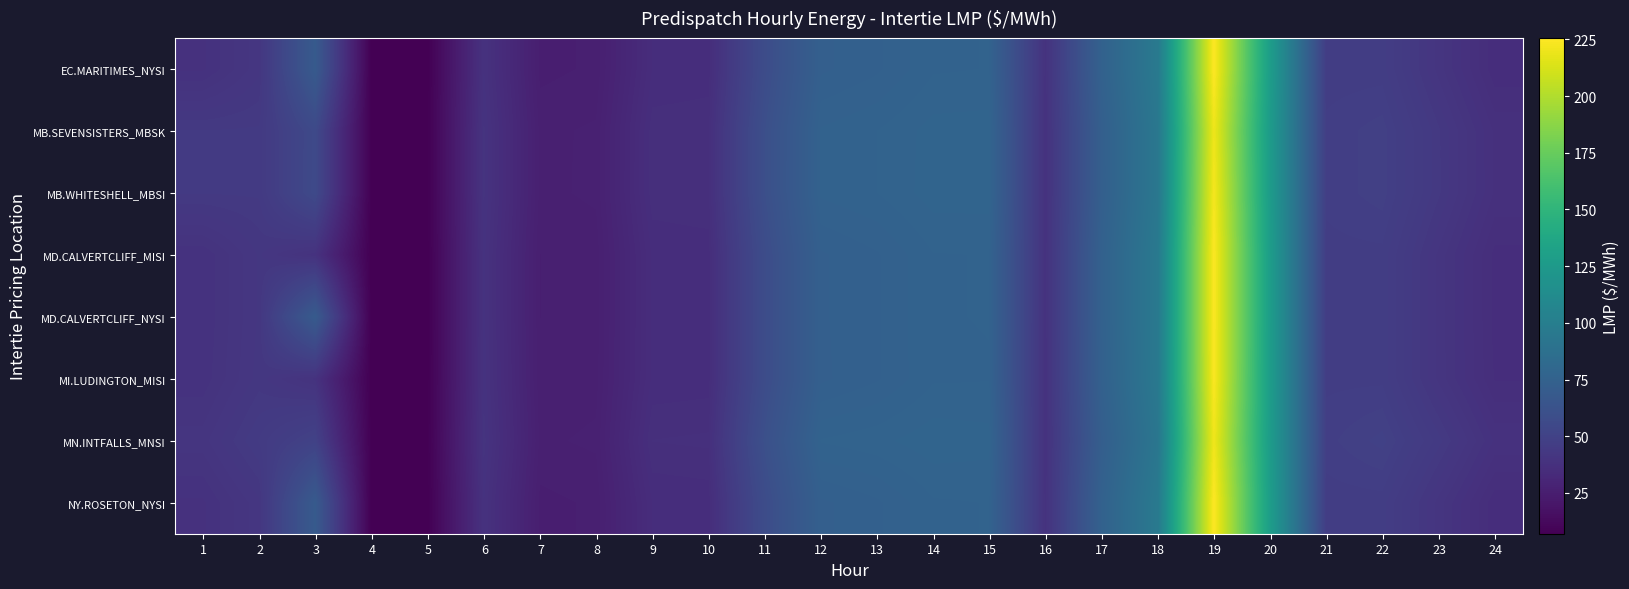

Reading right to left, list all the values displayed in this chart.

EC.MARITIMES_NYSI: 24=35.4	23=40.8	22=46.7	21=46.6	20=128.3	19=225.6	18=95.8	17=75.0	16=38.9	15=76.2	14=76.1	13=74.3	12=73.4	11=57.6	10=35.4	9=35.2	8=26.0	7=25.5	6=38.6	5=7.3	4=7.0	3=69.0	2=41.8	1=38.5
MB.SEVENSISTERS_MBSK: 24=37.6	23=43.1	22=48.5	21=47.4	20=126.5	19=220.4	18=93.9	17=73.0	16=38.6	15=77.5	14=77.4	13=76.2	12=75.5	11=59.8	10=36.8	9=36.6	8=26.8	7=26.4	6=39.7	5=7.6	4=7.3	3=55.6	2=43.9	1=43.8
MB.WHITESHELL_MBSI: 24=37.6	23=43.1	22=48.5	21=47.4	20=127.1	19=222.6	18=93.8	17=73.0	16=38.6	15=77.5	14=77.5	13=76.2	12=75.5	11=59.8	10=36.8	9=36.6	8=26.9	7=26.4	6=39.7	5=7.6	4=7.3	3=55.6	2=43.9	1=43.8
MD.CALVERTCLIFF_MISI: 24=35.8	23=41.0	22=46.9	21=46.8	20=128.1	19=225.0	18=95.5	17=74.8	16=38.8	15=76.2	14=76.2	13=74.4	12=73.5	11=57.7	10=35.5	9=35.4	8=26.2	7=25.8	6=39.0	5=7.3	4=7.1	3=38.9	2=42.2	1=38.7
MD.CALVERTCLIFF_NYSI: 24=35.8	23=41.0	22=46.9	21=46.8	20=128.1	19=225.0	18=95.5	17=74.8	16=38.8	15=76.2	14=76.2	13=74.4	12=73.5	11=57.7	10=35.5	9=35.4	8=26.2	7=25.8	6=39.0	5=7.3	4=7.1	3=69.4	2=42.2	1=38.7
MI.LUDINGTON_MISI: 24=36.0	23=41.0	22=46.9	21=46.9	20=127.8	19=224.4	18=95.1	17=74.4	16=38.7	15=76.2	14=76.1	13=74.4	12=73.4	11=57.7	10=35.6	9=35.4	8=26.3	7=26.0	6=39.2	5=7.4	4=7.1	3=39.2	2=42.4	1=38.9
MN.INTFALLS_MNSI: 24=38.5	23=44.1	22=49.2	21=47.7	20=127.2	19=221.0	18=92.8	17=72.3	16=38.6	15=77.4	14=77.6	13=76.8	12=76.3	11=60.5	10=37.1	9=36.9	8=26.9	7=26.5	6=39.9	5=7.7	4=7.4	3=50.0	2=44.7	1=40.8
NY.ROSETON_NYSI: 24=35.4	23=40.8	22=46.7	21=46.6	20=128.3	19=225.6	18=95.8	17=75.0	16=38.9	15=76.2	14=76.1	13=74.3	12=73.4	11=57.6	10=35.4	9=35.2	8=26.0	7=25.5	6=38.6	5=7.3	4=7.0	3=69.0	2=41.8	1=38.5